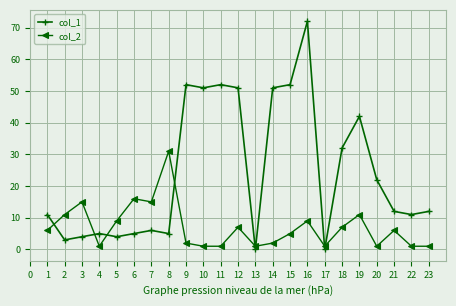

What is the difference between the col_1 values at 22 and 15?

41